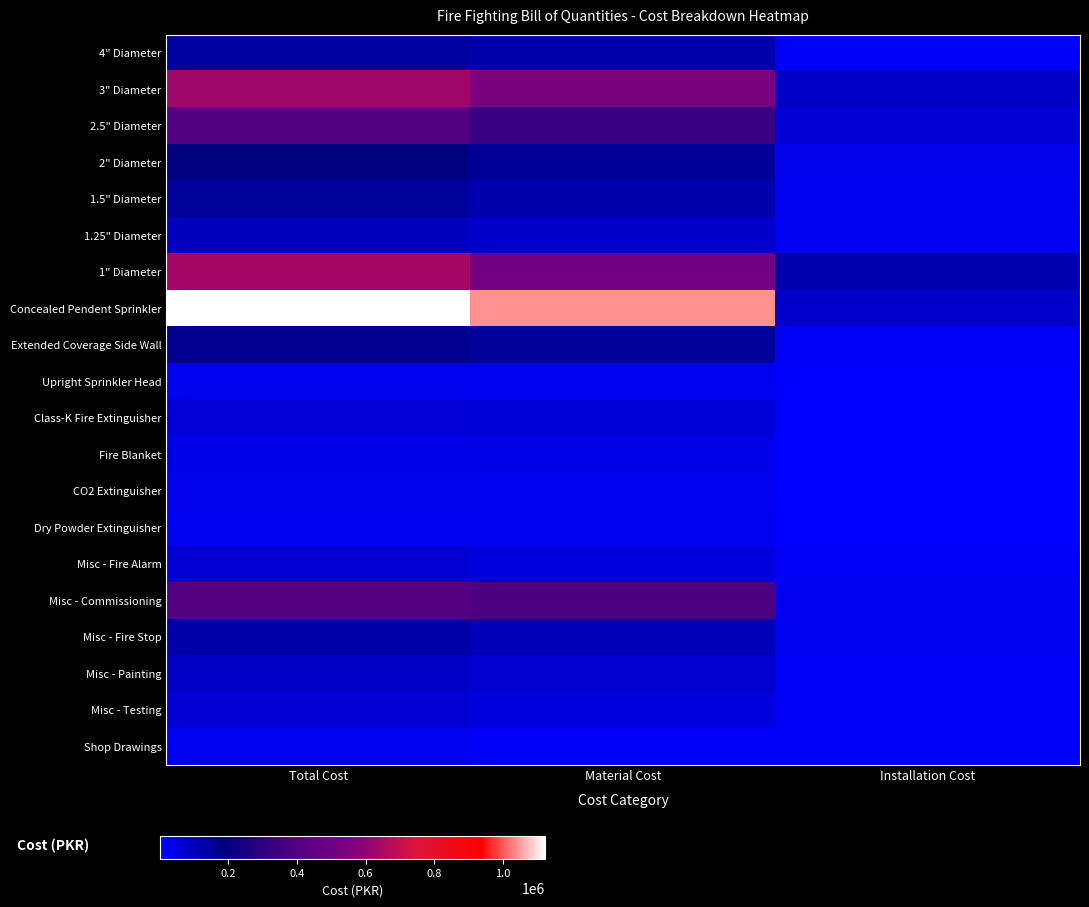

Reading left to right, list all the values displayed in this chart.

4" Diameter: Total Cost=144800	Material Cost=128800	Installation Cost=16000
3" Diameter: Total Cost=627395	Material Cost=541475	Installation Cost=85920
2.5" Diameter: Total Cost=396425	Material Cost=333625	Installation Cost=62800
2" Diameter: Total Cost=185845	Material Cost=153145	Installation Cost=32700
1.5" Diameter: Total Cost=148155	Material Cost=121975	Installation Cost=26180
1.25" Diameter: Total Cost=97375	Material Cost=78375	Installation Cost=19000
1" Diameter: Total Cost=635325	Material Cost=519225	Installation Cost=116100
Concealed Pendent Sprinkler: Total Cost=1123200	Material Cost=1041300	Installation Cost=81900
Extended Coverage Side Wall: Total Cost=165600	Material Cost=149500	Installation Cost=16100
Upright Sprinkler Head: Total Cost=25200	Material Cost=21000	Installation Cost=4200
Class-K Fire Extinguisher: Total Cost=61000	Material Cost=60000	Installation Cost=1000
Fire Blanket: Total Cost=36000	Material Cost=35000	Installation Cost=1000
CO2 Extinguisher: Total Cost=30000	Material Cost=29000	Installation Cost=1000
Dry Powder Extinguisher: Total Cost=24000	Material Cost=23000	Installation Cost=1000
Misc - Fire Alarm: Total Cost=65000	Material Cost=50000	Installation Cost=15000
Misc - Commissioning: Total Cost=400000	Material Cost=375000	Installation Cost=25000
Misc - Fire Stop: Total Cost=125000	Material Cost=100000	Installation Cost=25000
Misc - Painting: Total Cost=85000	Material Cost=70000	Installation Cost=15000
Misc - Testing: Total Cost=65000	Material Cost=50000	Installation Cost=15000
Shop Drawings: Total Cost=22000	Material Cost=12000	Installation Cost=10000